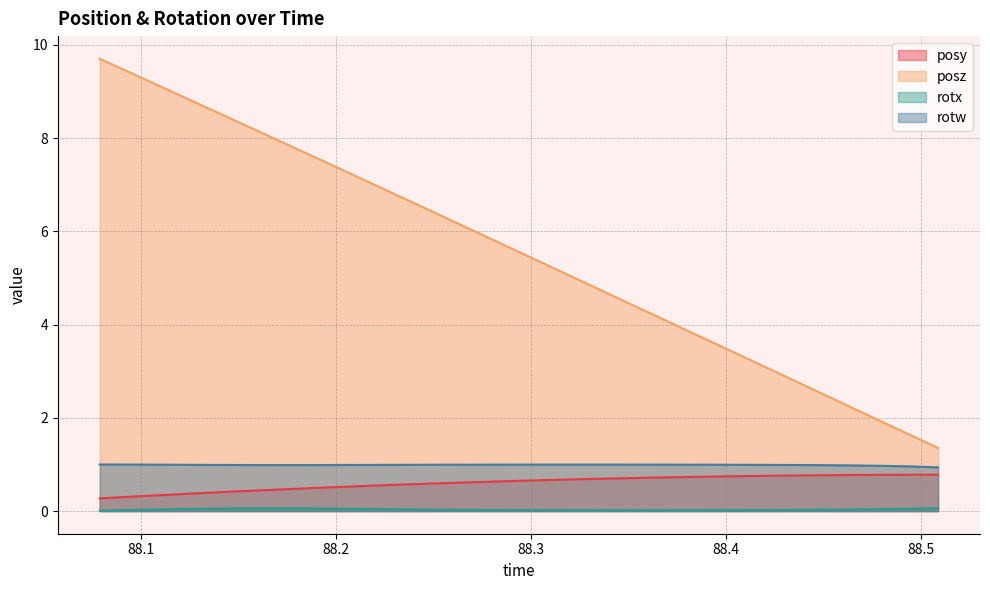

Which category has the lowest value in the rotw series?

88.50891